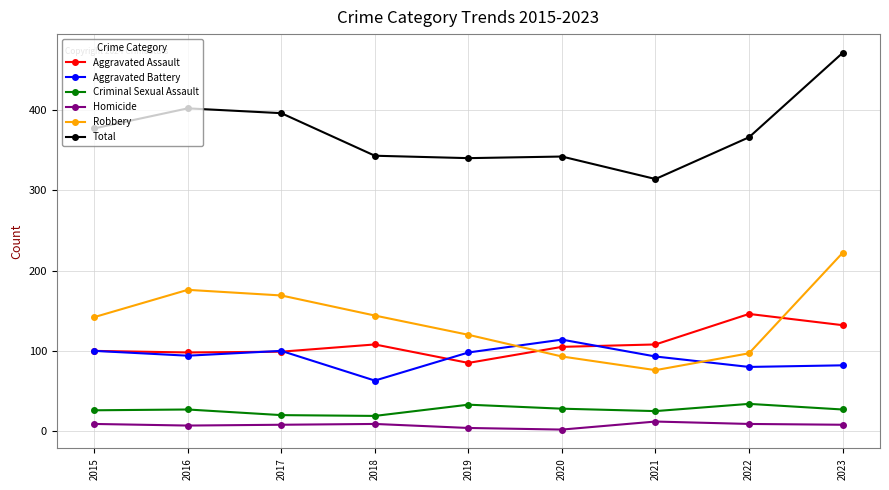

What is the value of the Criminal Sexual Assault point at the 6th from the left?

28